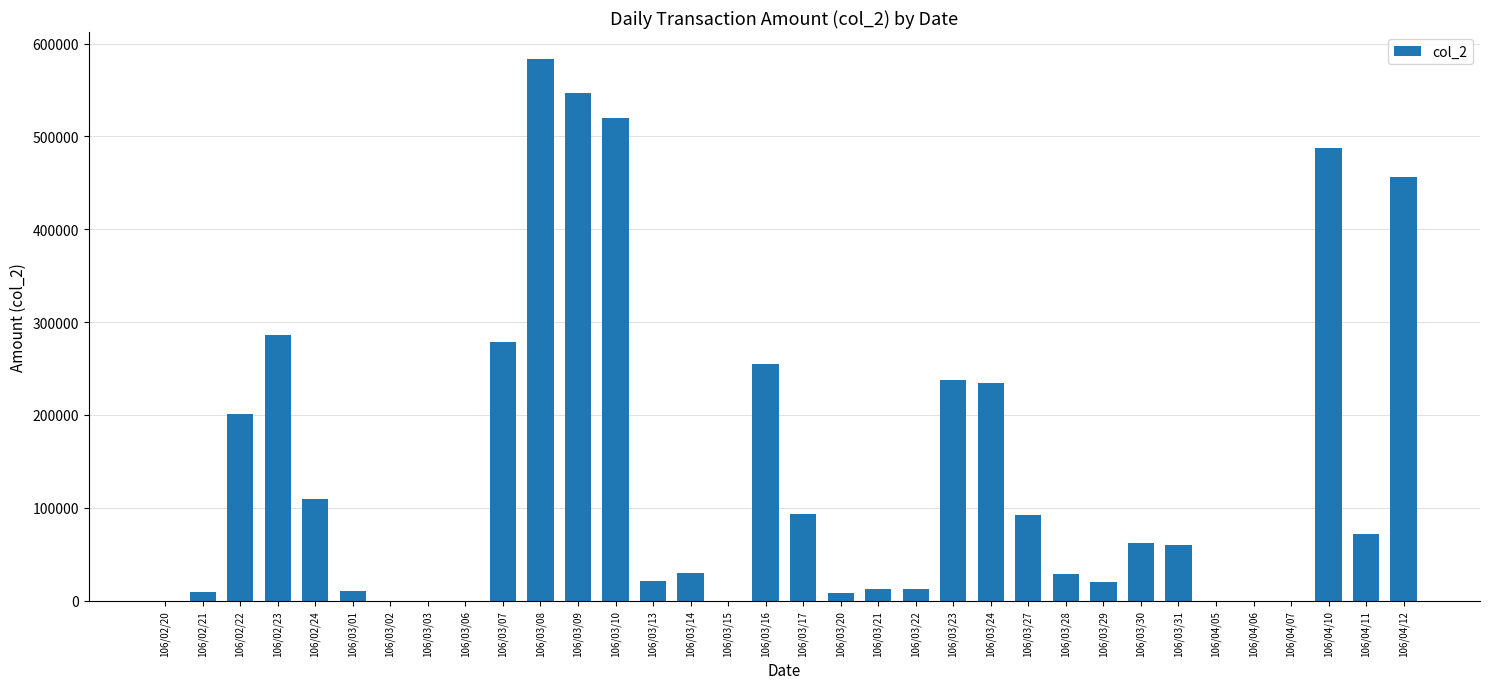

Where is the data nearest to the value 291625?

106/02/23